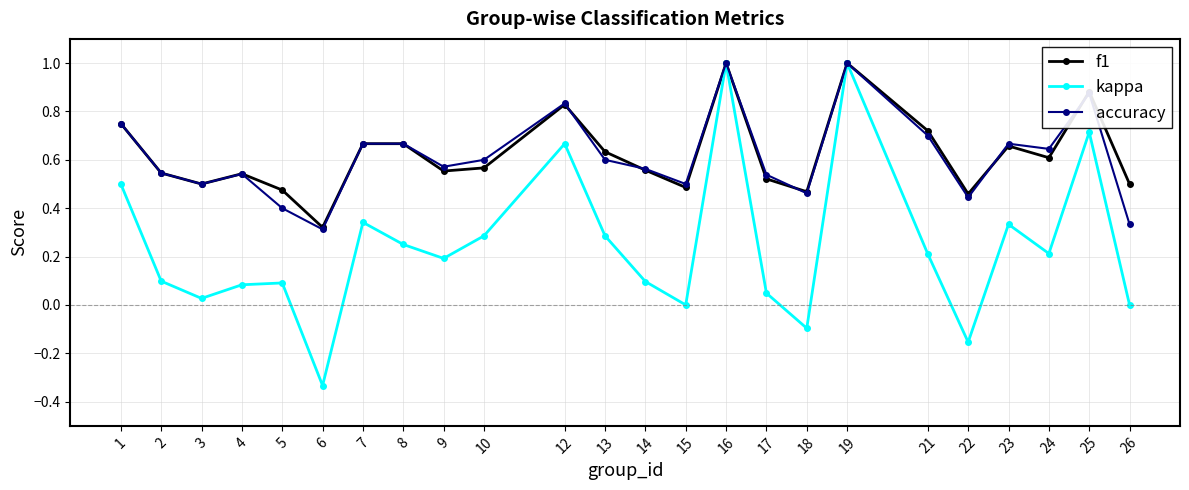

Where is accuracy nearest to the value 0?

6